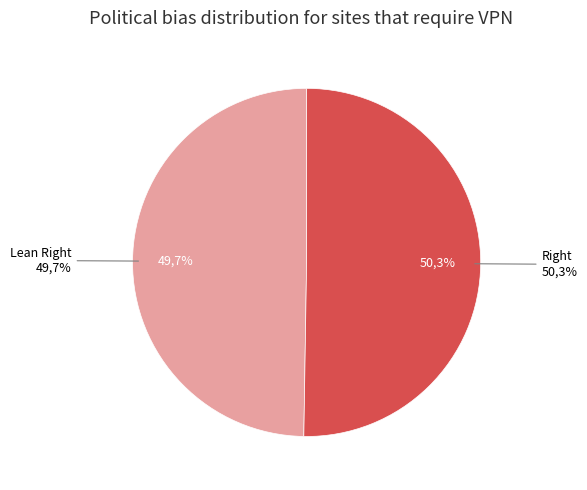

Is there any slice that represents more than half of the pie?

Yes